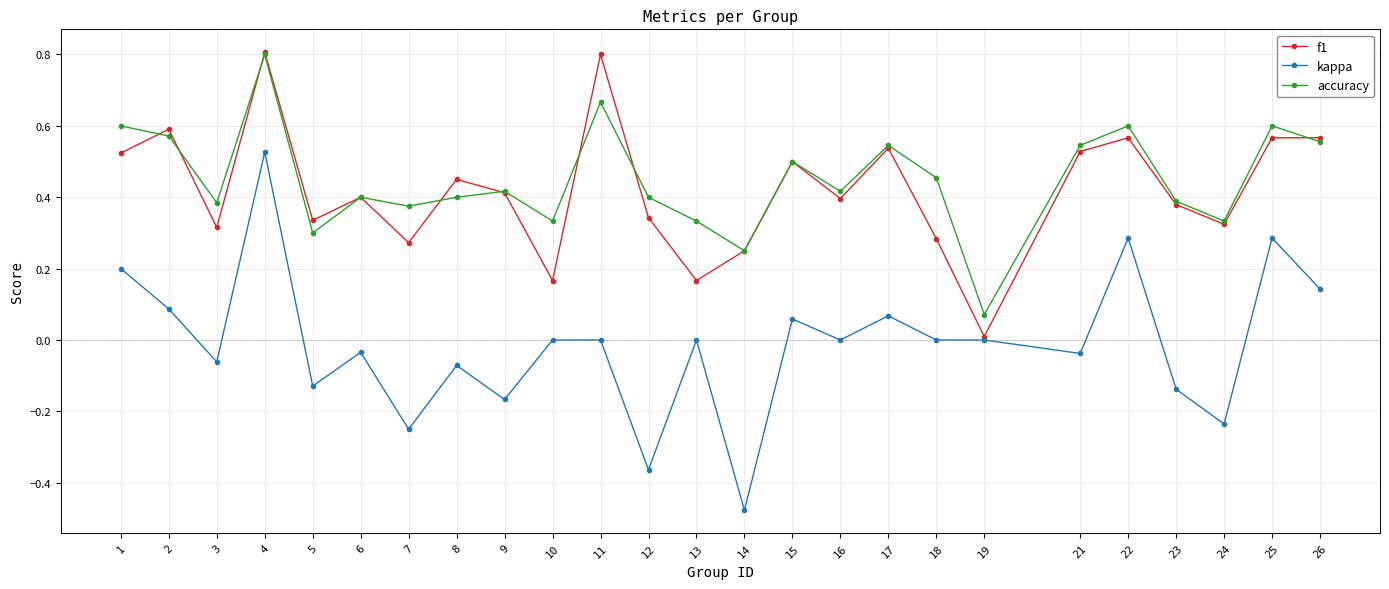

Where do accuracy and f1 first cross each other?

1 and 2